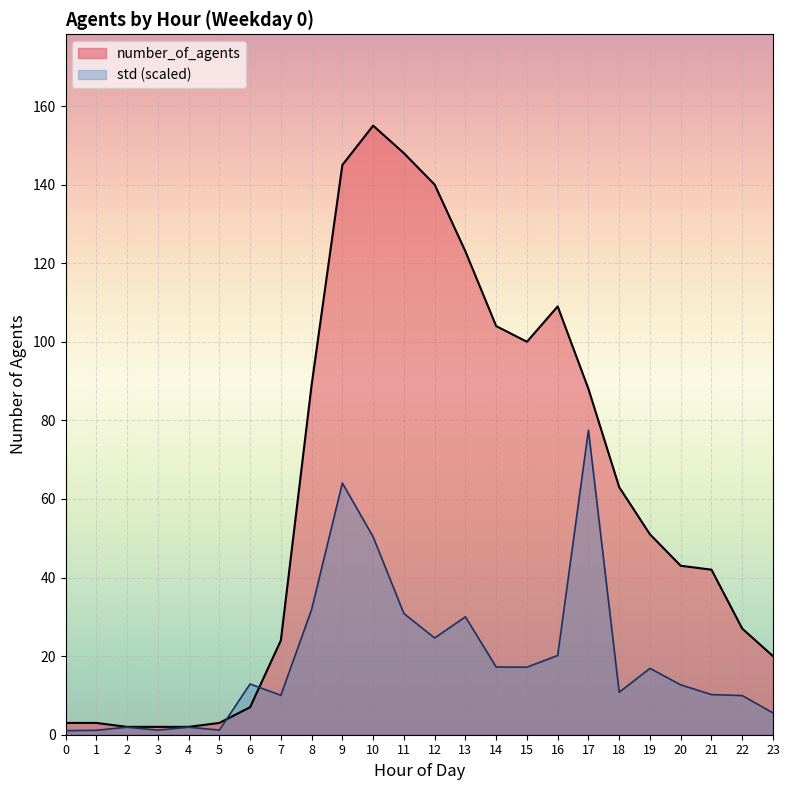

How many data points in std are above 12?

13